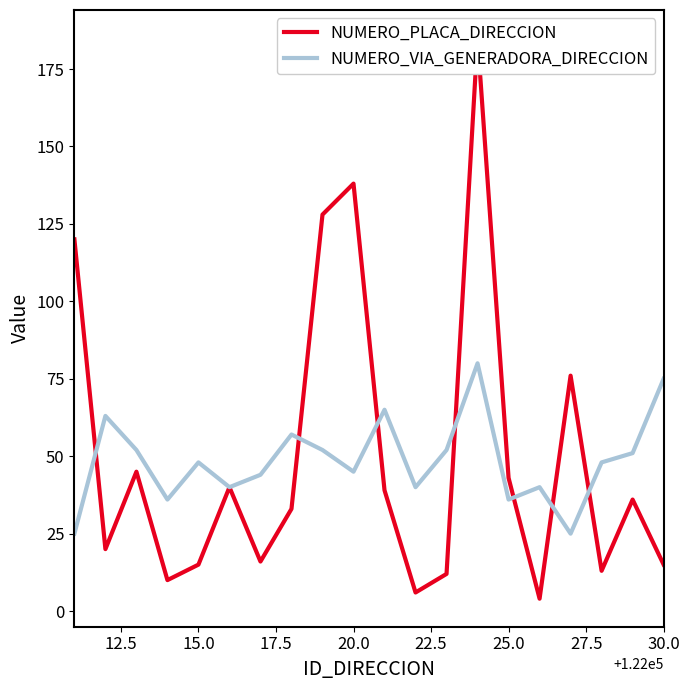

What is the maximum value for NUMERO_PLACA_DIRECCION?

185